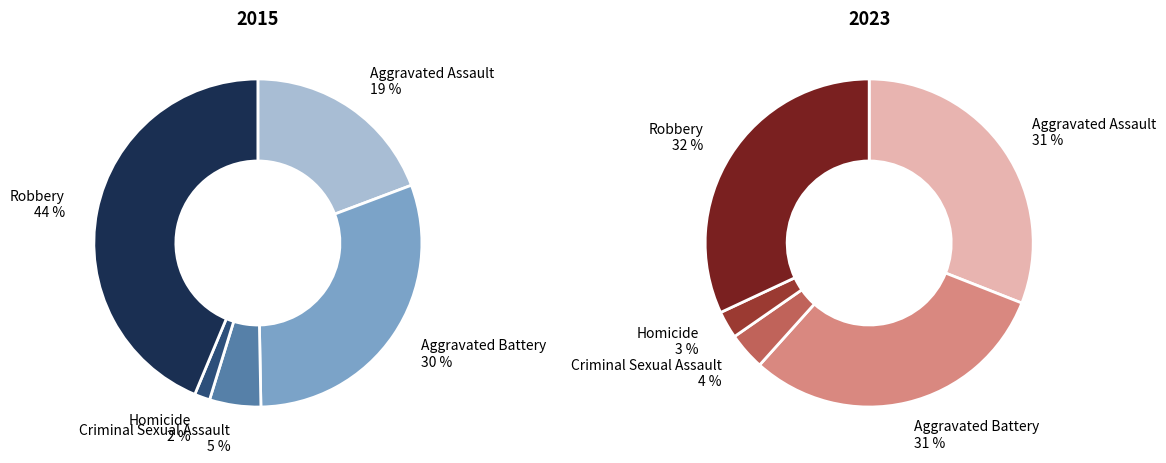

What percentage is the 4 slice, to the nearest percent?

44%